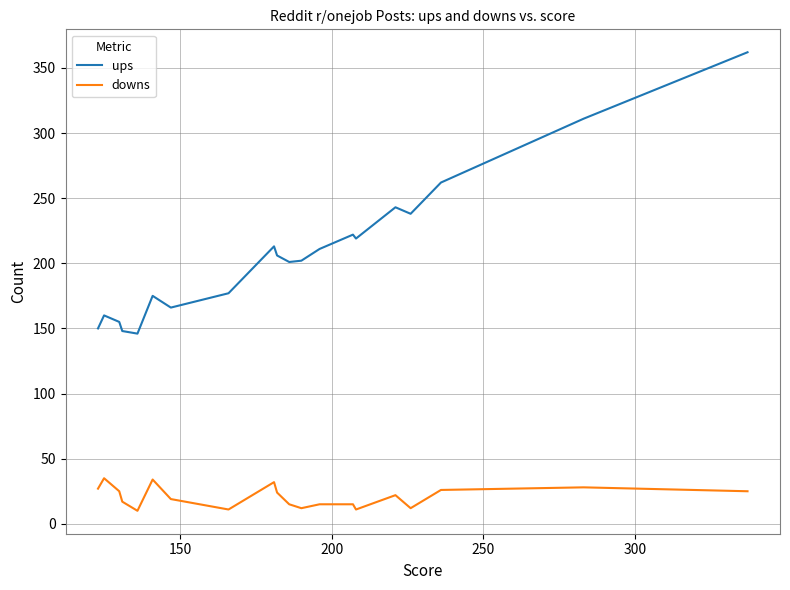

Which series has the widest spread of values?

ups